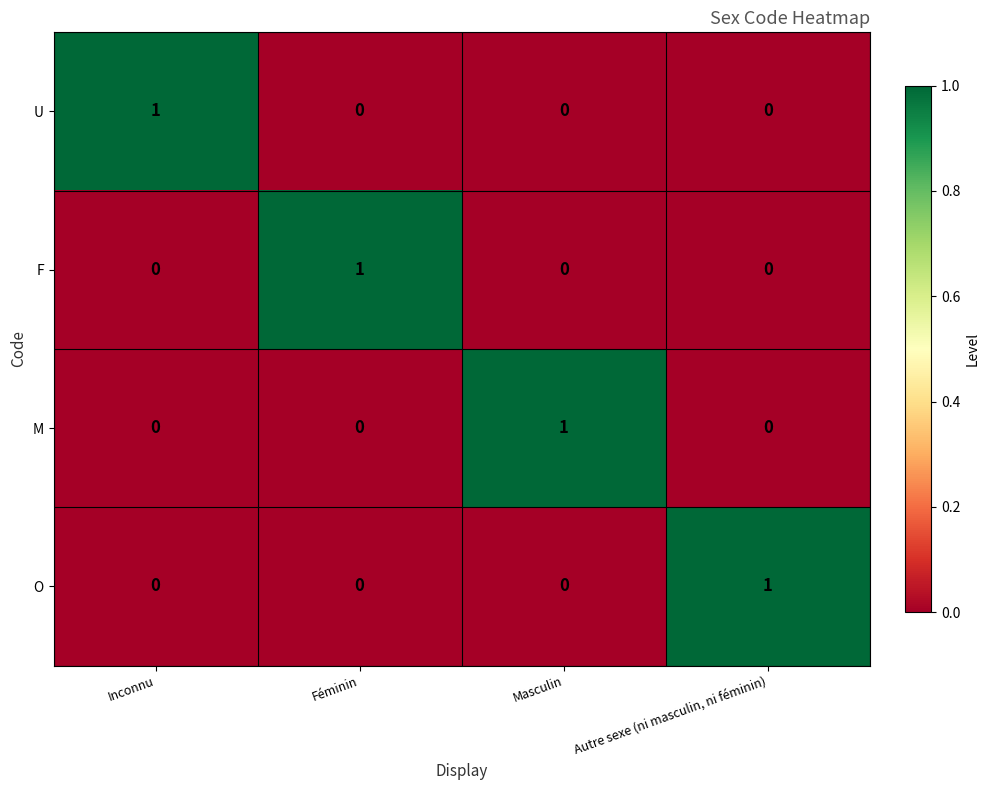

Is the value of M at Féminin greater than the value of F at Féminin?

No